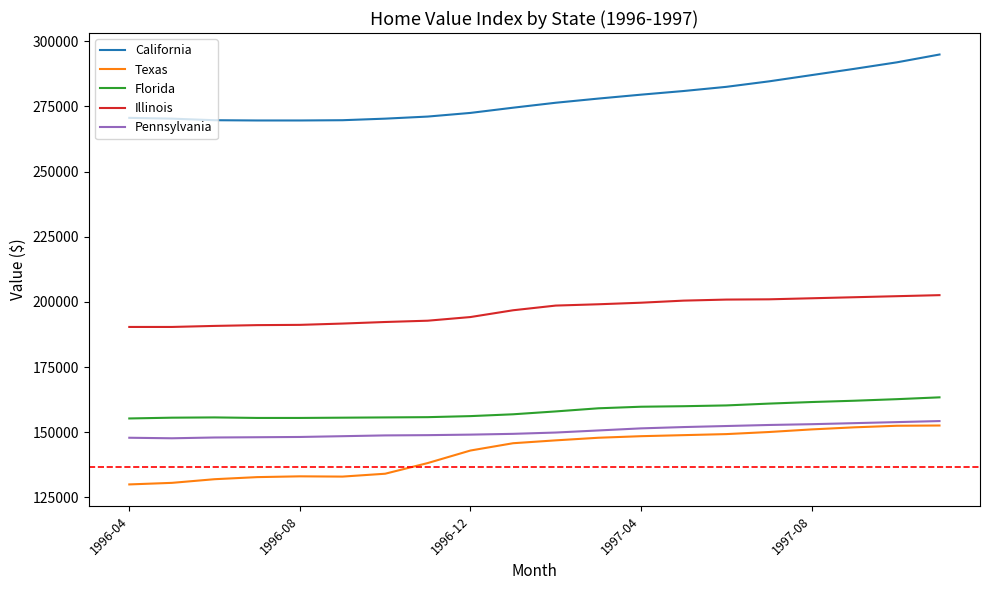

What is the difference between the second highest and minimum values in the Texas series?

22500